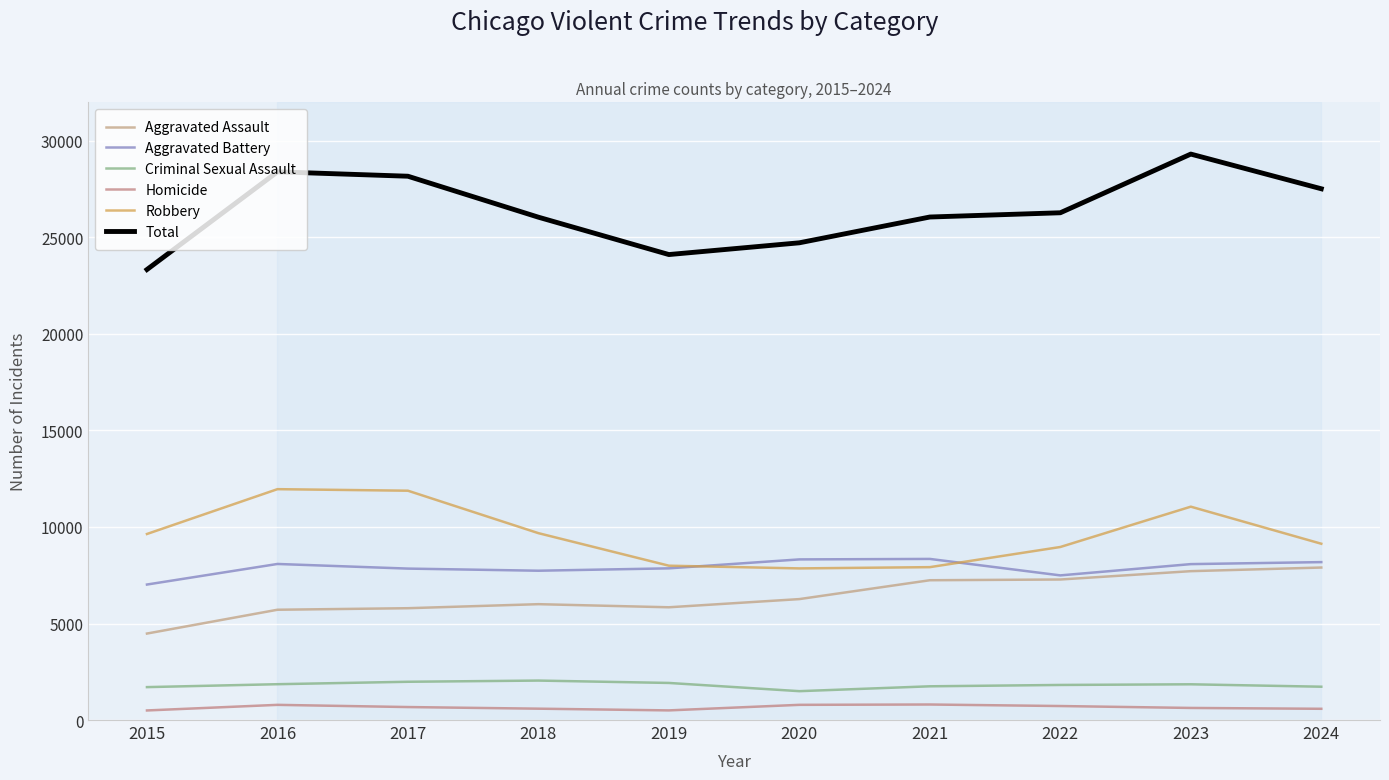

Where is the first local minimum for Robbery?

2020